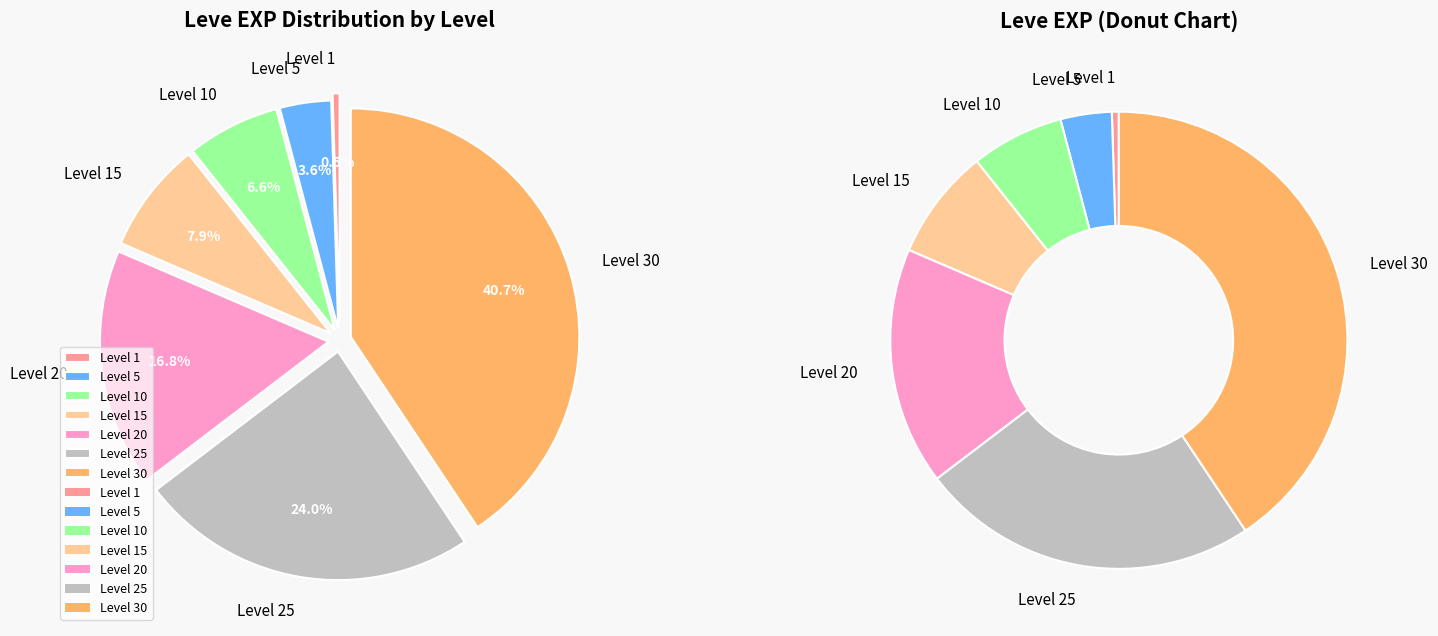

Does Level 1 account for over 50% of the chart?

No